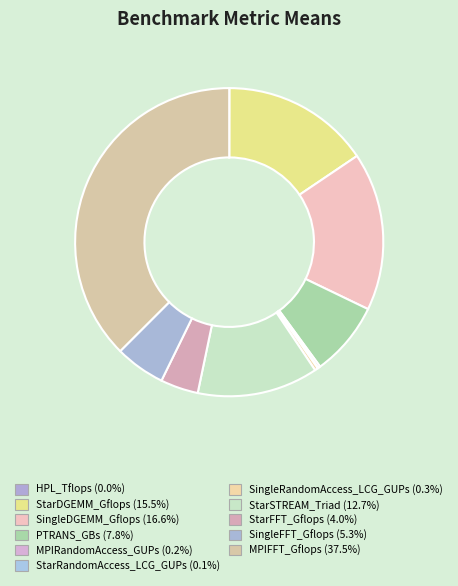

Rank the categories by value from highest to lowest.

MPIFFT_Gflops, SingleDGEMM_Gflops, StarDGEMM_Gflops, StarSTREAM_Triad, PTRANS_GBs, SingleFFT_Gflops, StarFFT_Gflops, SingleRandomAccess_LCG_GUPs, MPIRandomAccess_GUPs, StarRandomAccess_LCG_GUPs, HPL_Tflops